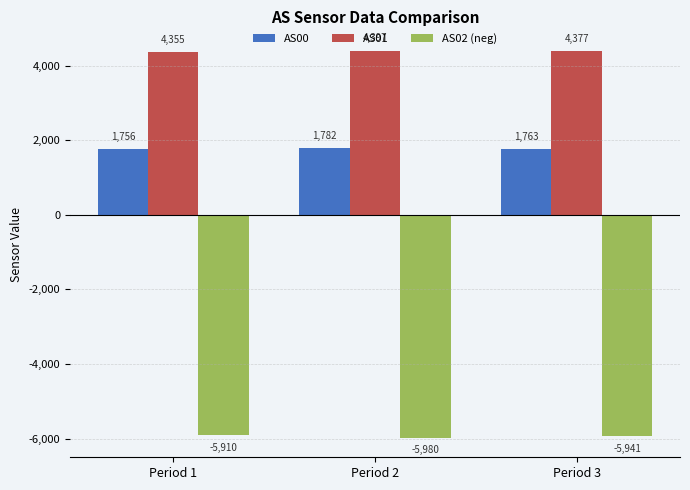

Count the number of data series in this chart.

3